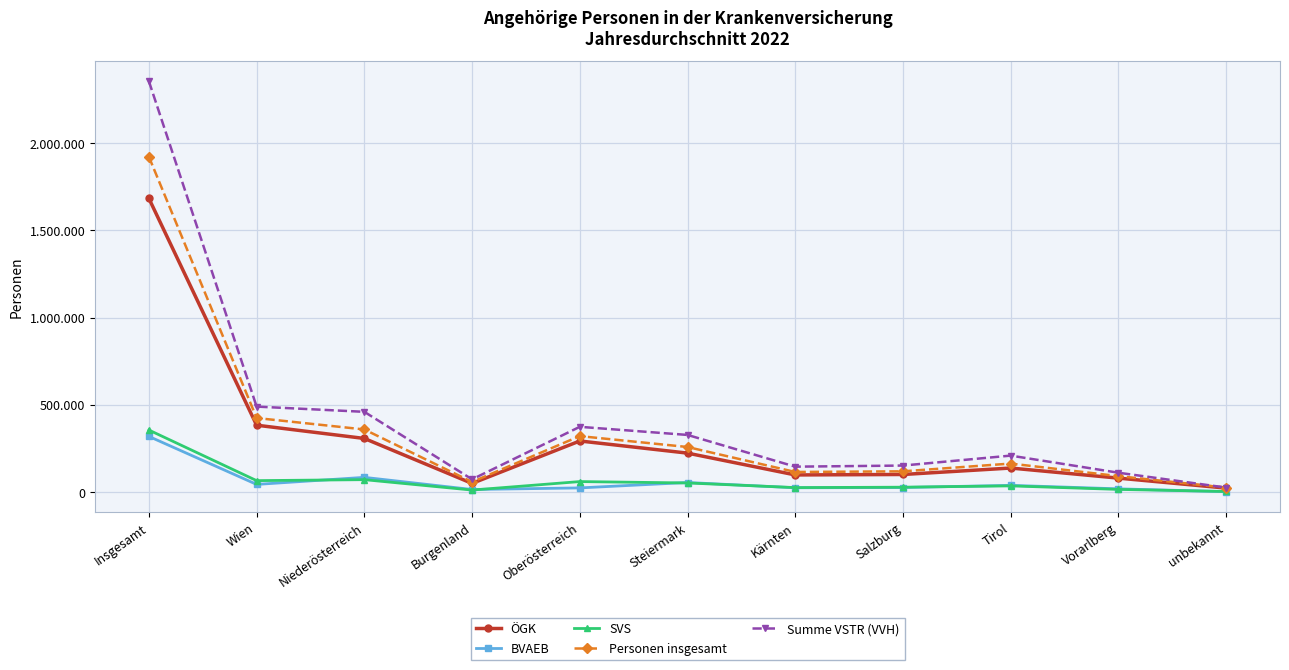

True or false: BVAEB and SVS cross at least once.

True